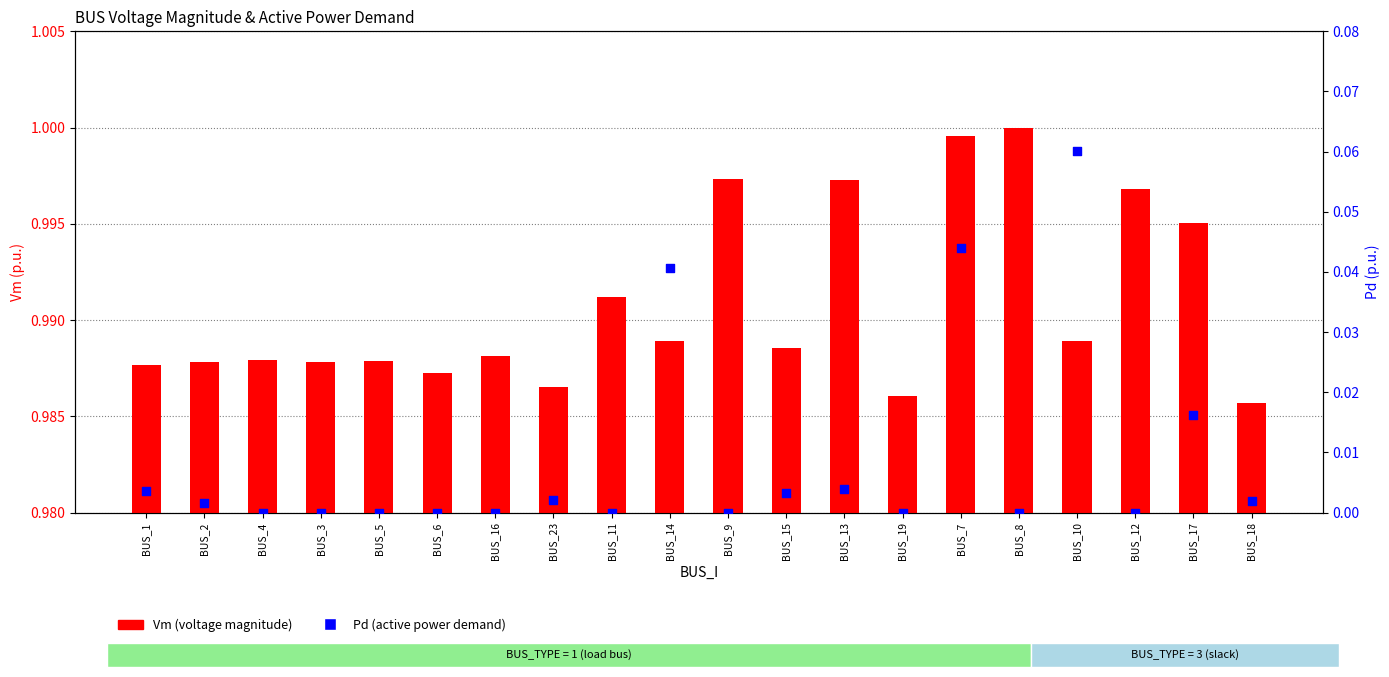

At how many categories does at least one series exceed 0?

20